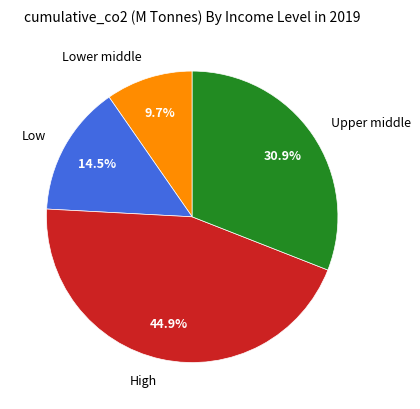

Is the sum of Low and Upper middle greater than half?

No